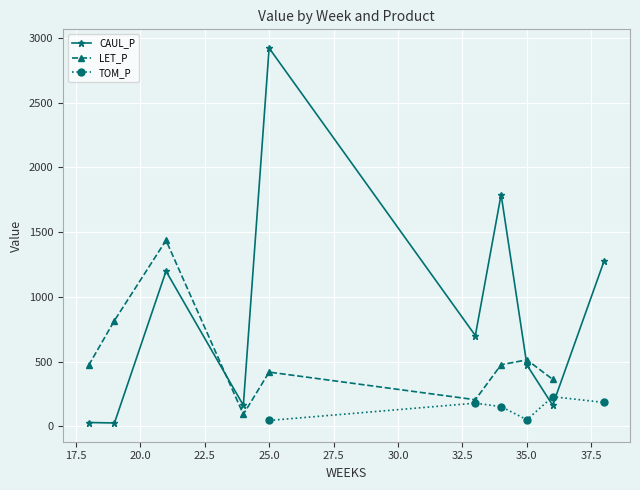

Which series has the largest total across all categories?

CAUL_P